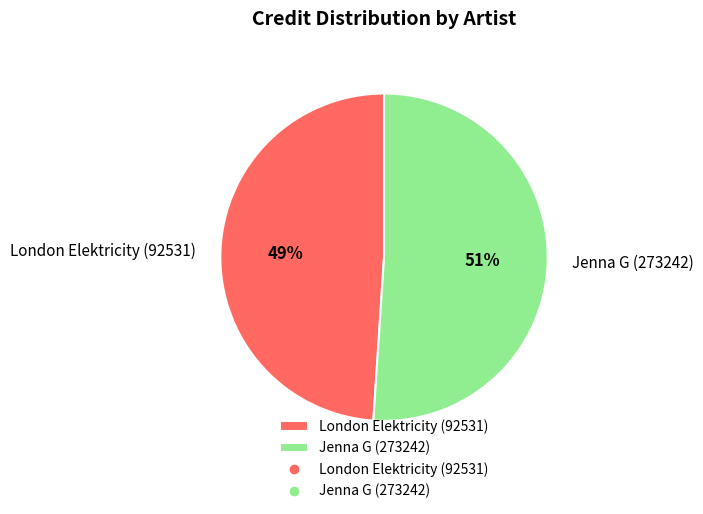

To the nearest percent, what is the combined percentage of Jenna G (273242) and London Elektricity (92531)?

100%